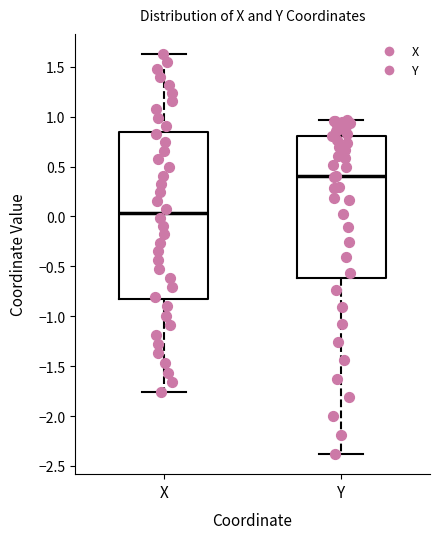

Where does the median line of the box for Y sit on the y-axis? The values are not printed on the chart, so give them approximately, as read against the axis.

0.40